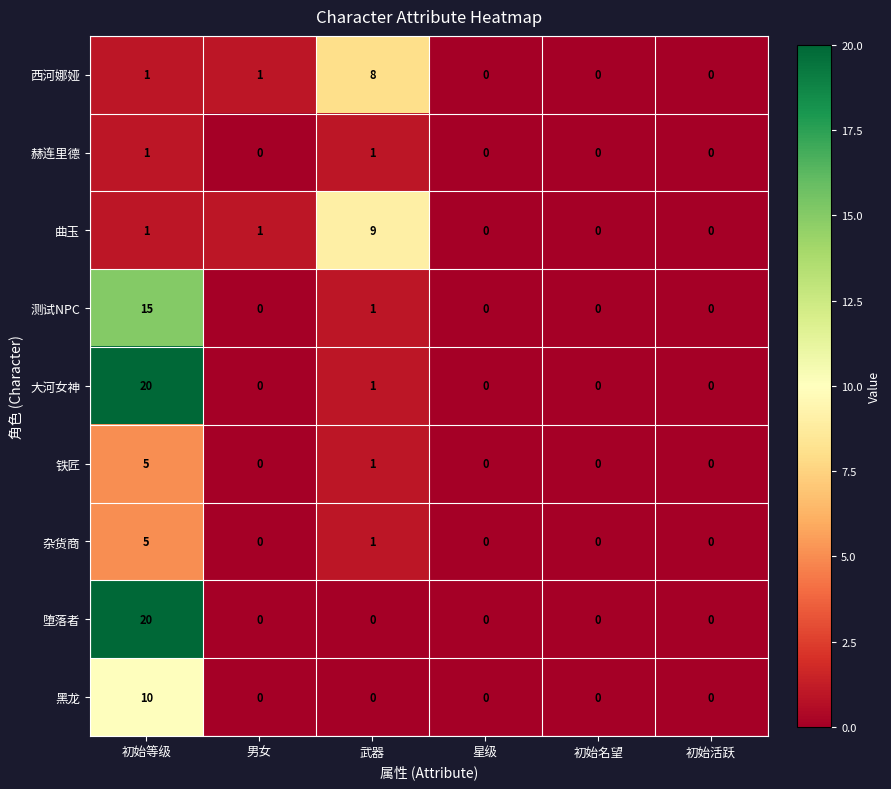

How many 曲玉 values are between 0 and 1?

5